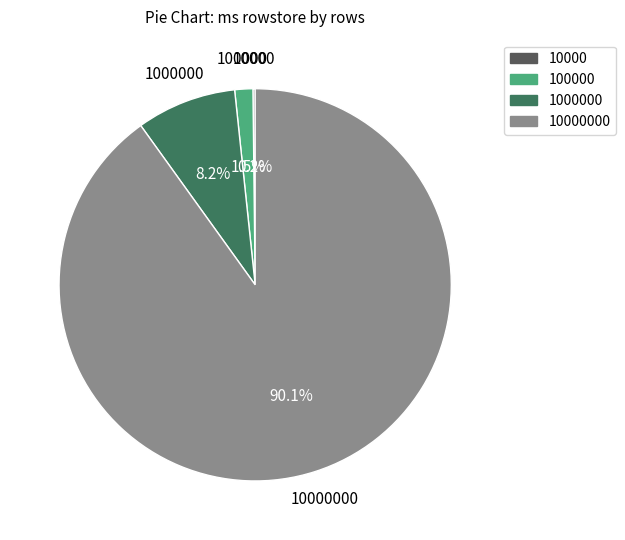

Does any single category account for the majority?

Yes